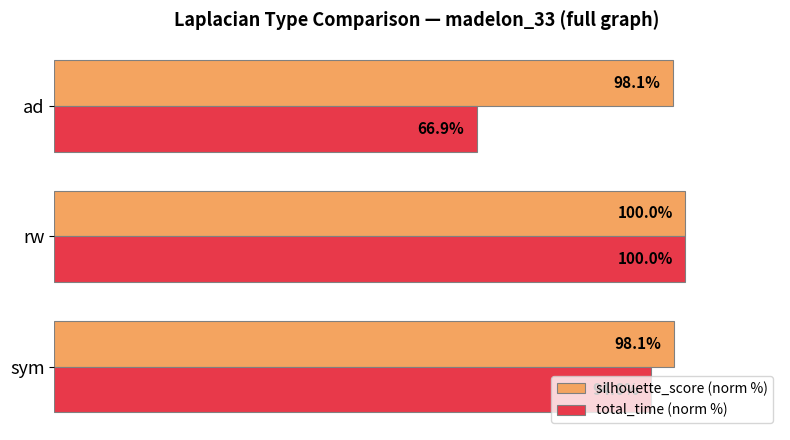

Which category has the highest value across all series?

rw